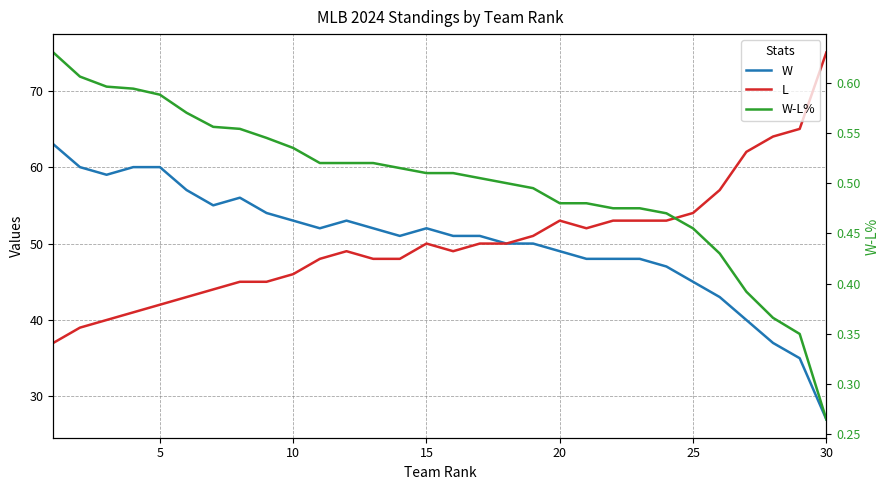

True or false: W-L% and W intersect in this chart.

False